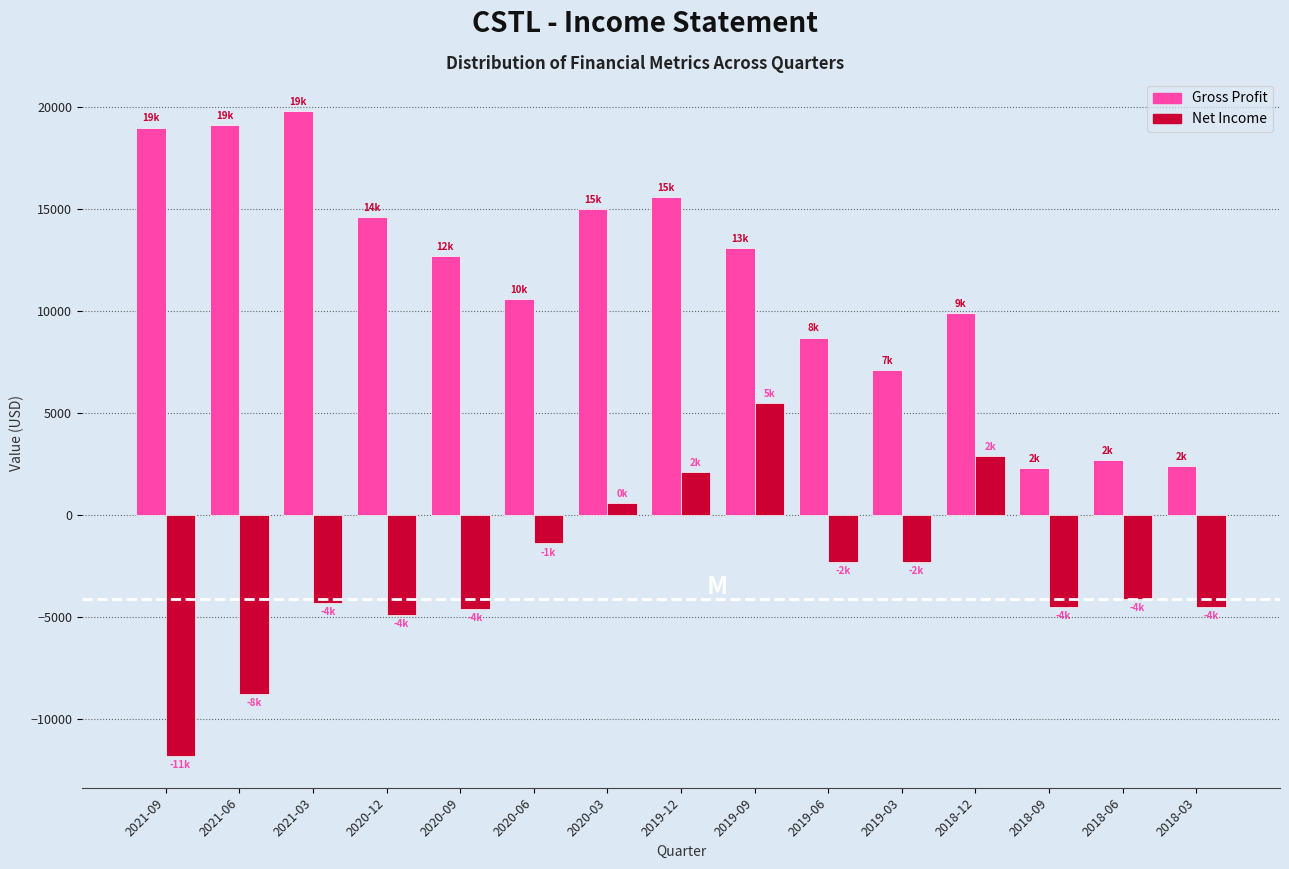

The value of Net Income at 2021-09 is -3044. True or false?

False